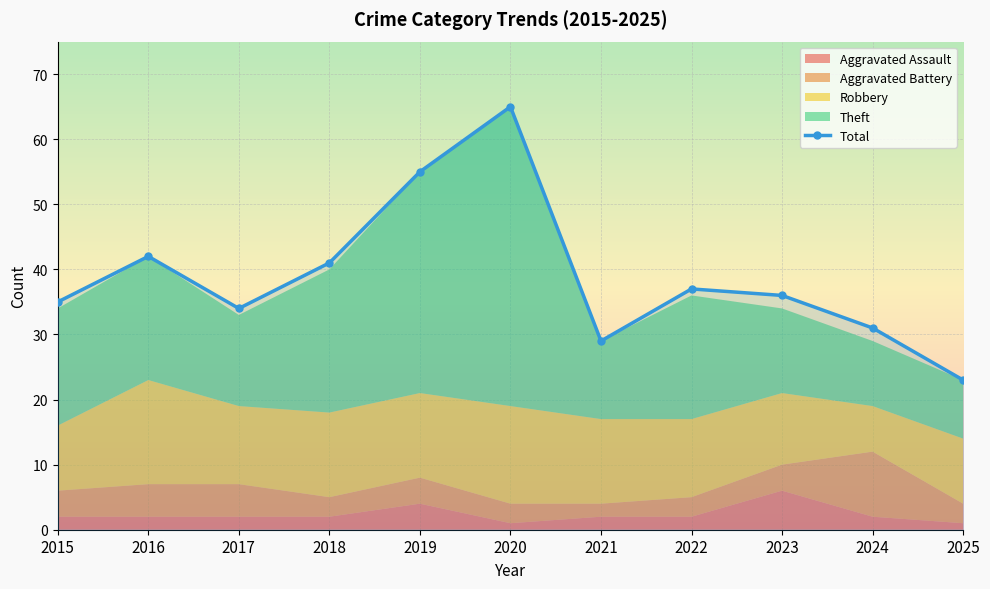

What is the ratio of the value at 2020 to the value at 2019?

1.2